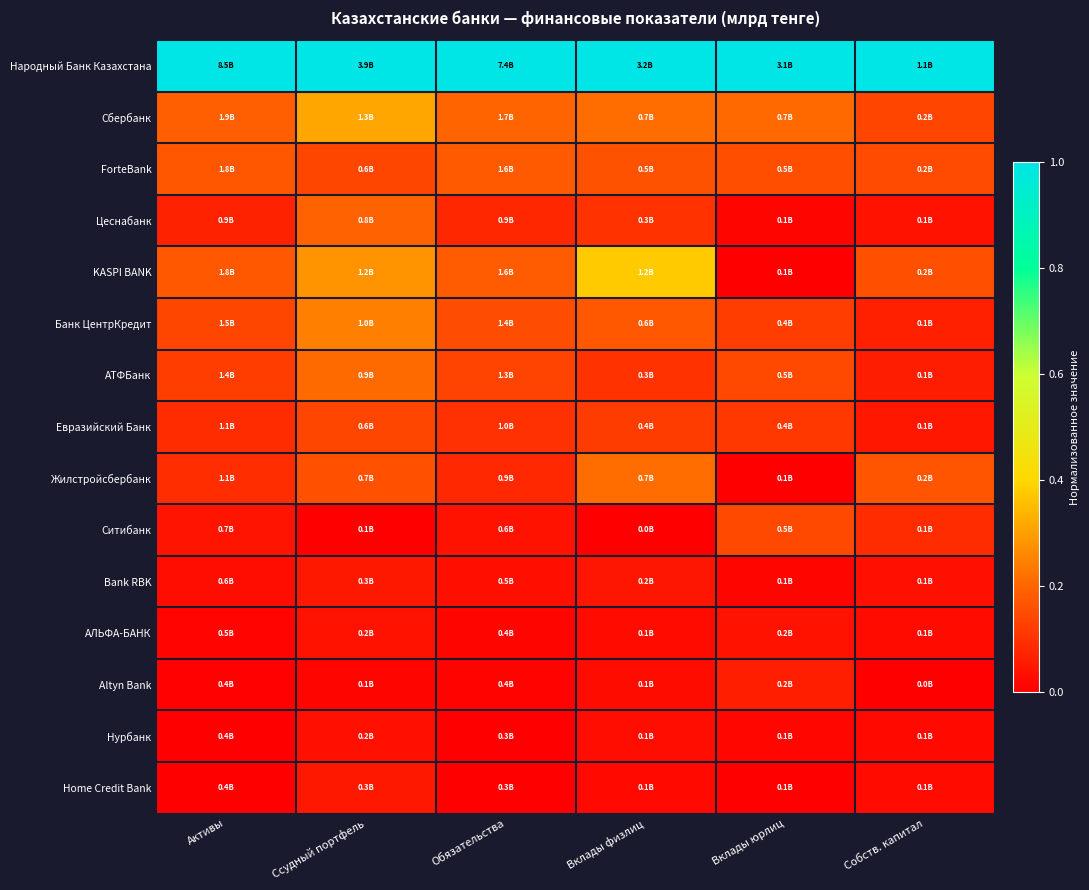

Between Ссудный портфель and Активы, which is larger?

Ссудный портфель